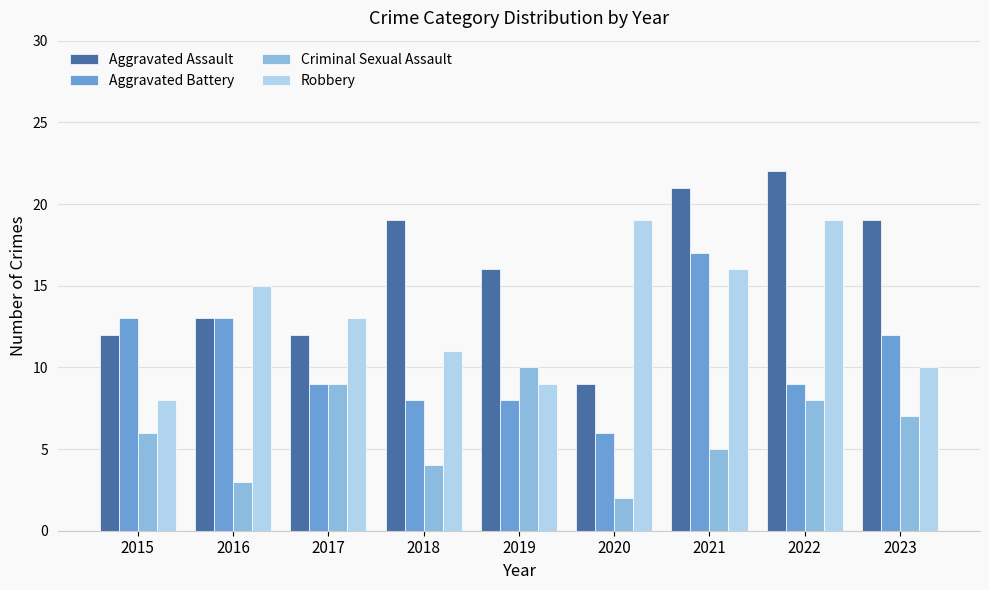

What is the sum of the Criminal Sexual Assault values at 2020 and 2023?

9